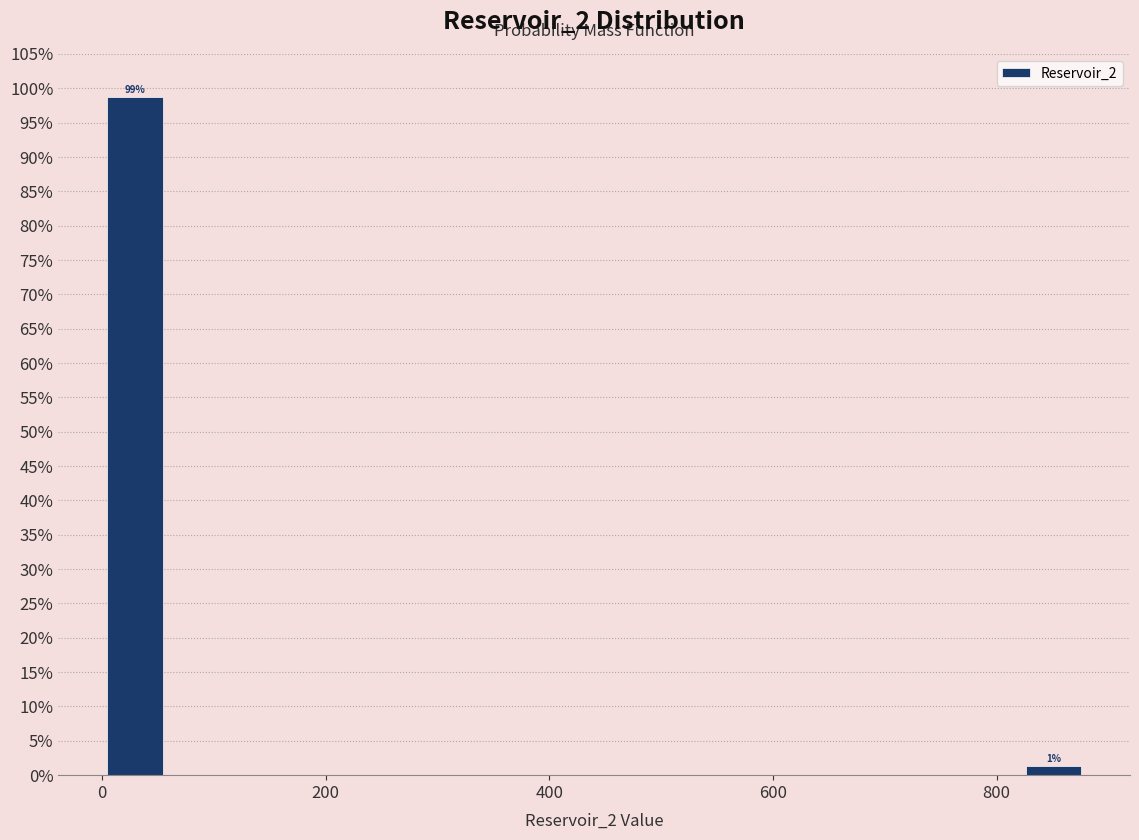

Around what value on the x-axis is the tallest bar? Give the approximate position of its centre, as read against the axis.

20